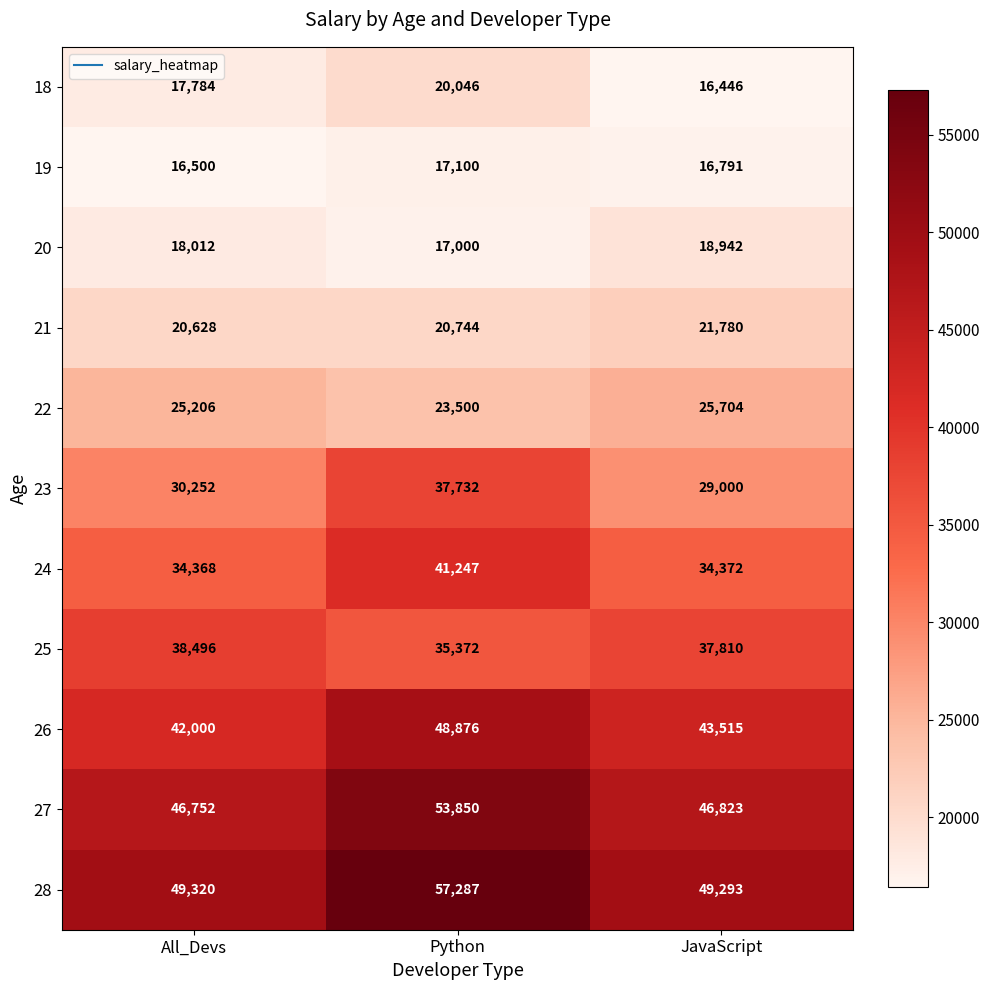

How many series are shown in this chart?

11